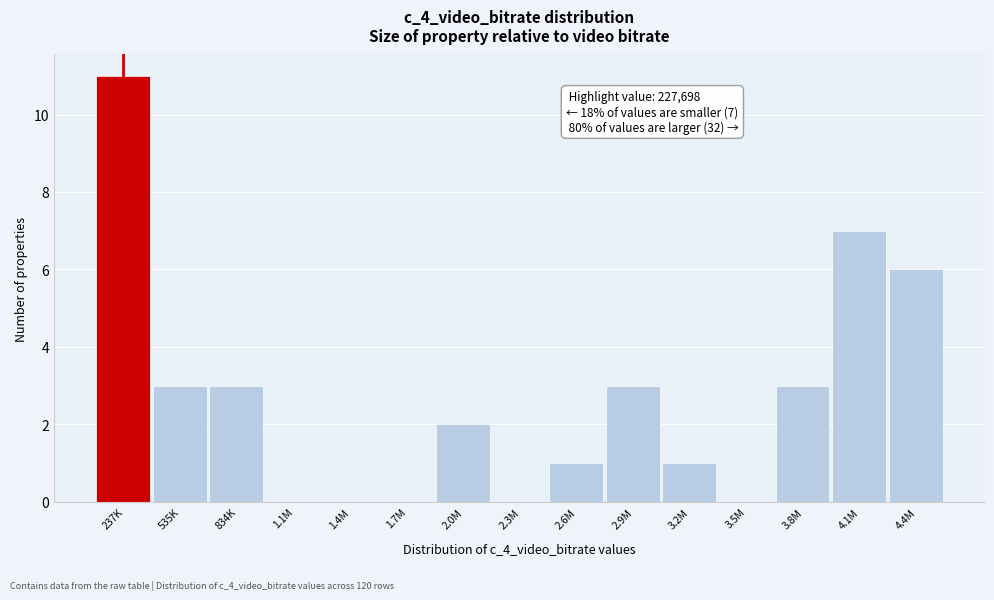

Reading left to right, list all the values displayed in this chart.

237K=11	535K=3	834K=3	1.1M=0	1.4M=0	1.7M=0	2.0M=2	2.3M=0	2.6M=1	2.9M=3	3.2M=1	3.5M=0	3.8M=3	4.1M=7	4.4M=6